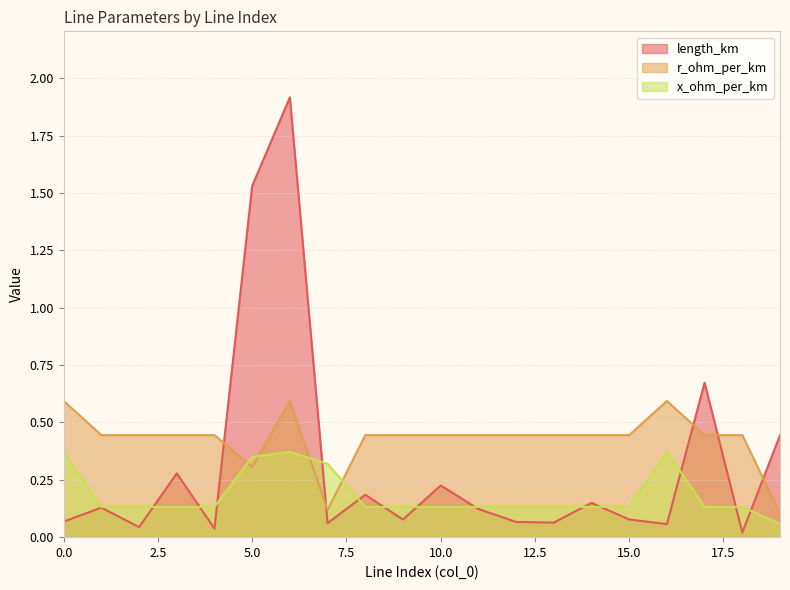

How many series are shown in this chart?

3